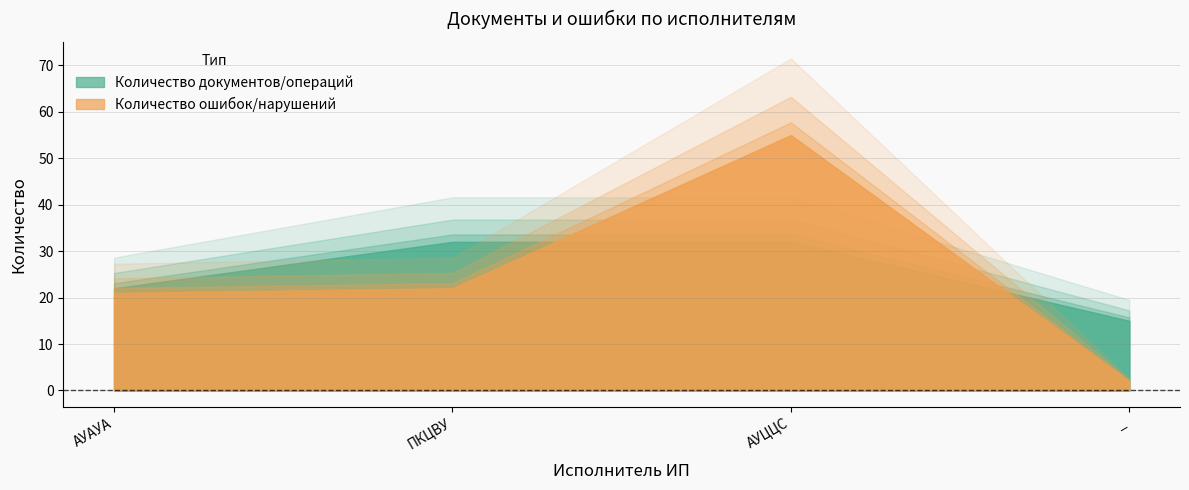

What is the sum of the Количество документов/операций values at АУЦЦС and _?

47